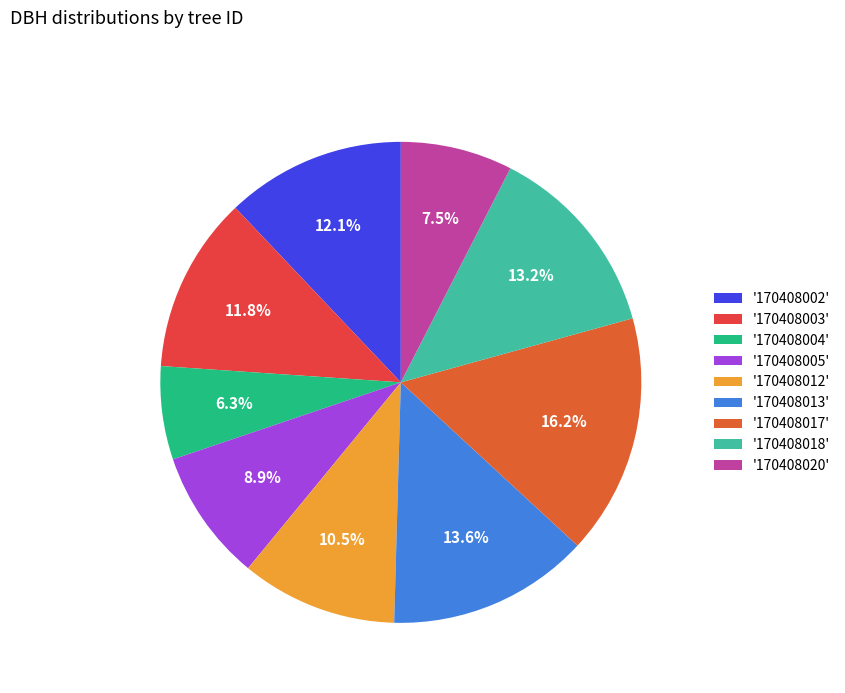

What is the largest slice in the pie chart?

'170408017'